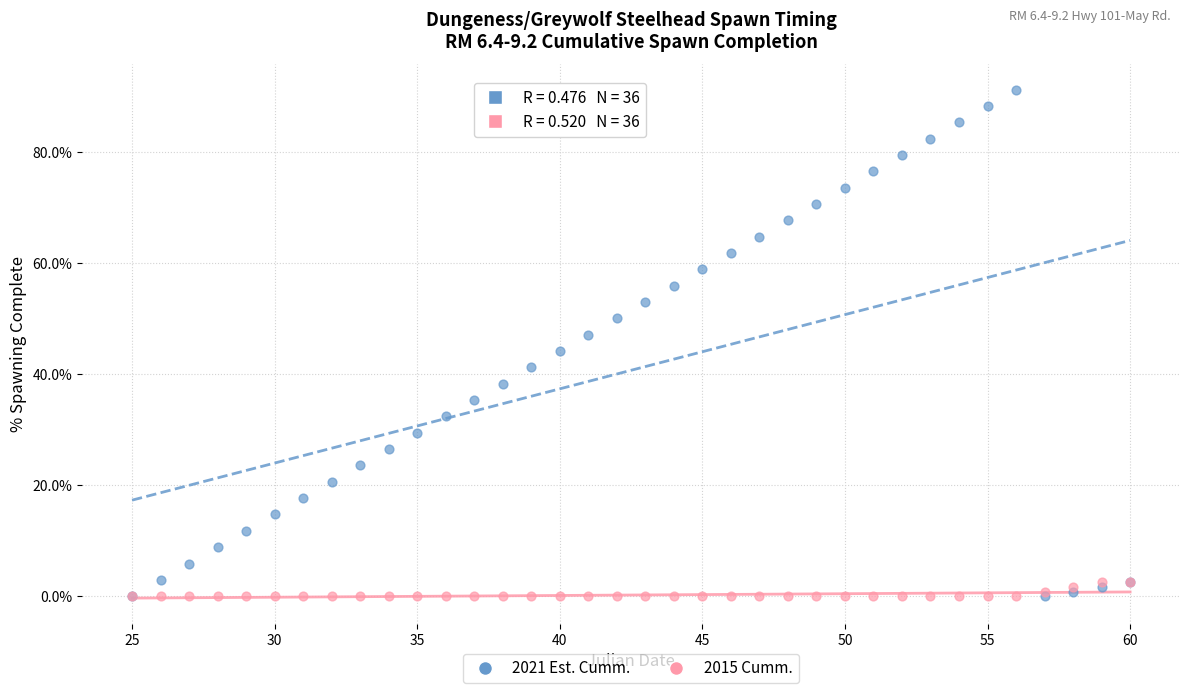

What are all the series names shown in the legend?

2021 Est. Cumm., 2015 Cumm.